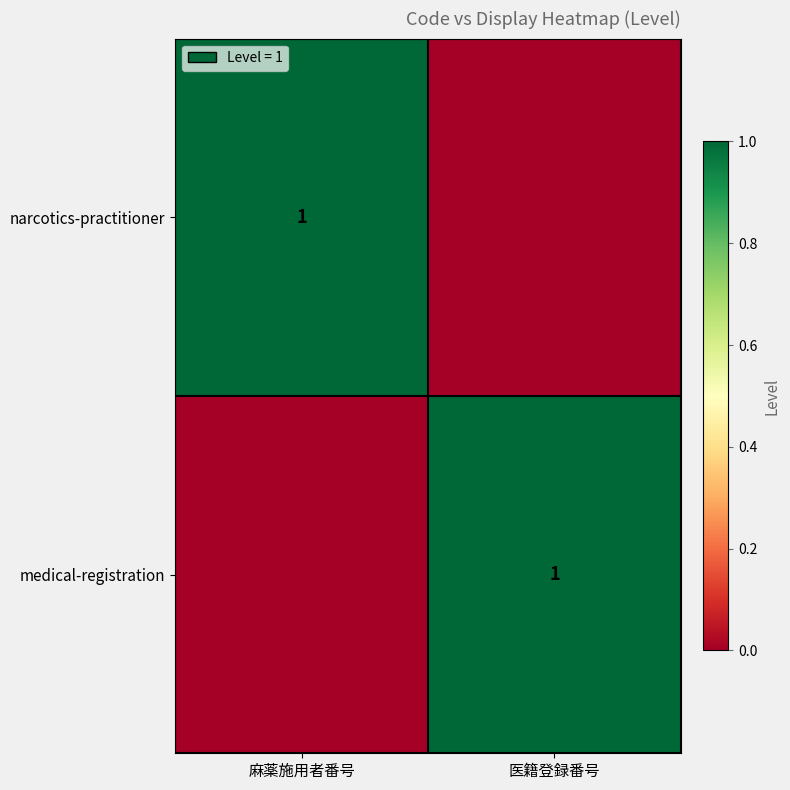

The medical-registration series shows 1 at 医籍登録番号. True or false?

True